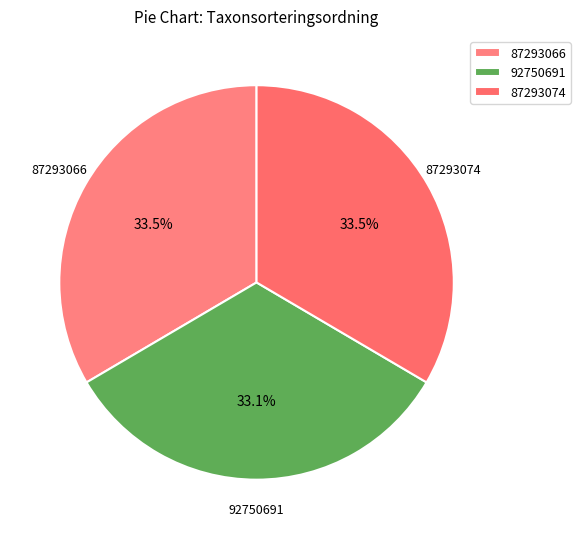

How many segments does this pie chart have?

3